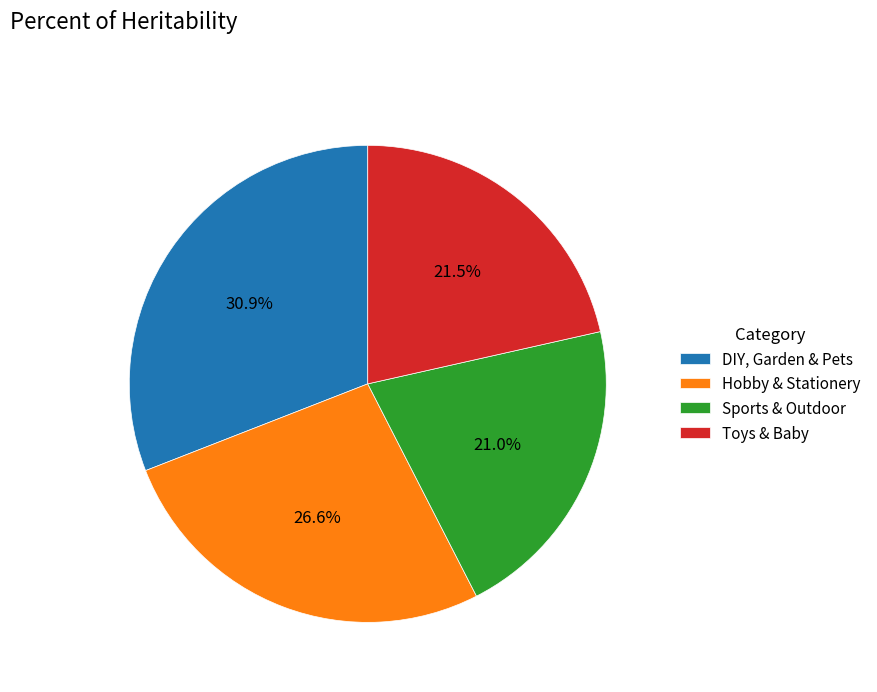

To the nearest percent, what is the combined percentage of DIY, Garden & Pets and Hobby & Stationery?

58%